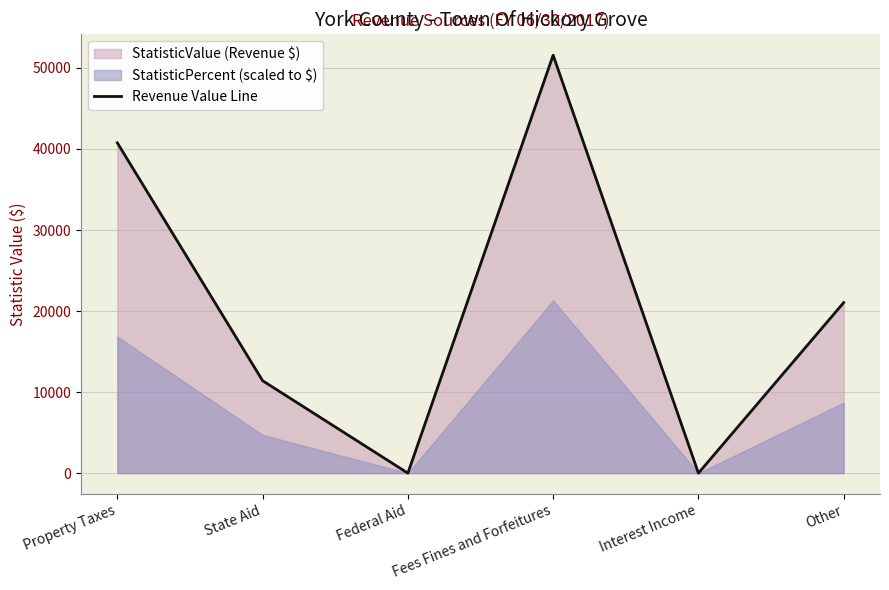

What position from the left is Fees Fines and Forfeitures?

4